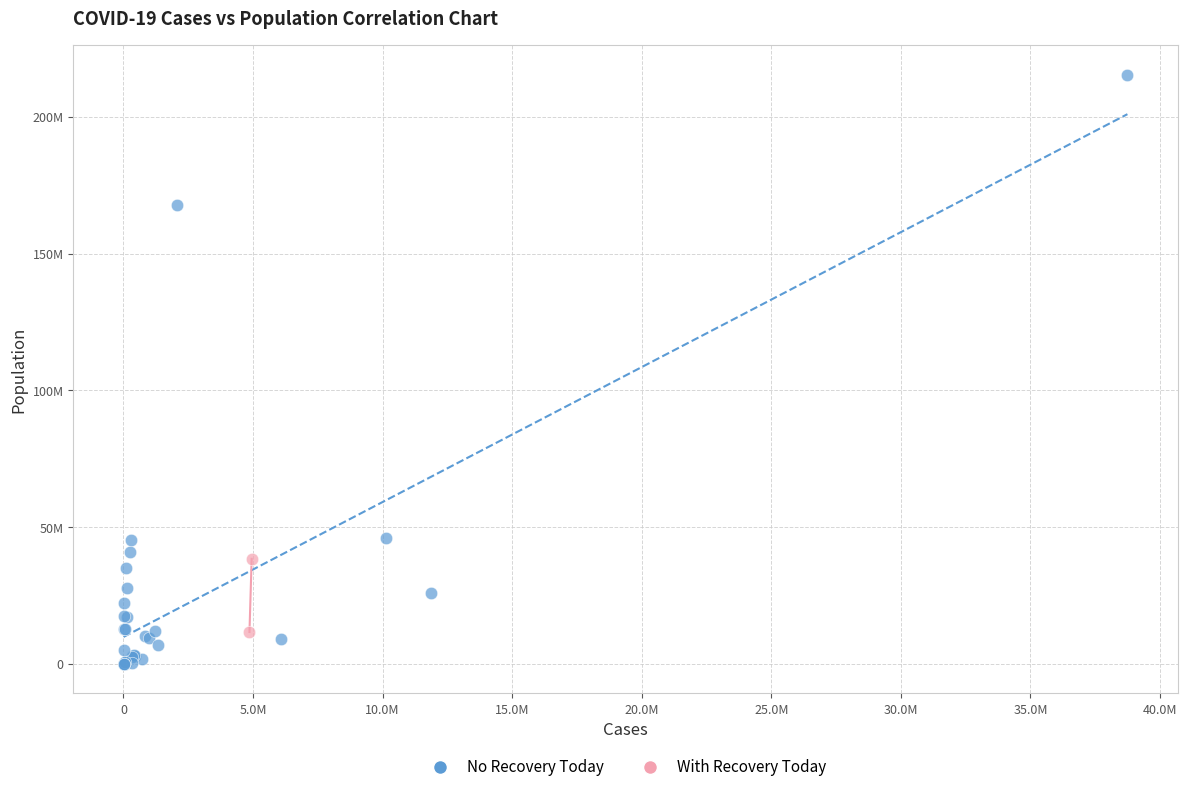

Which series has the largest Y range (max minus min)?

No Recovery Today